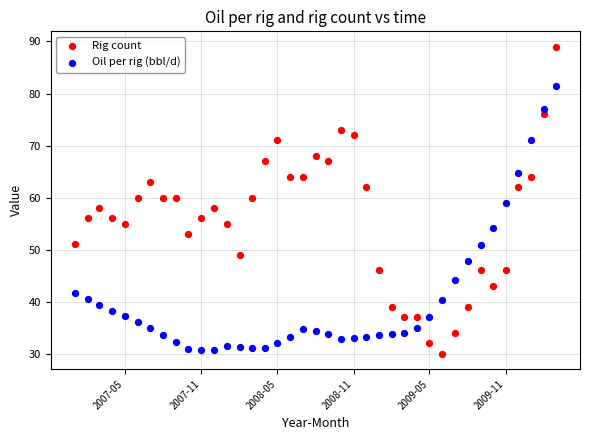

Across all data points, what is the range of X values (max minus min)?

1155.0